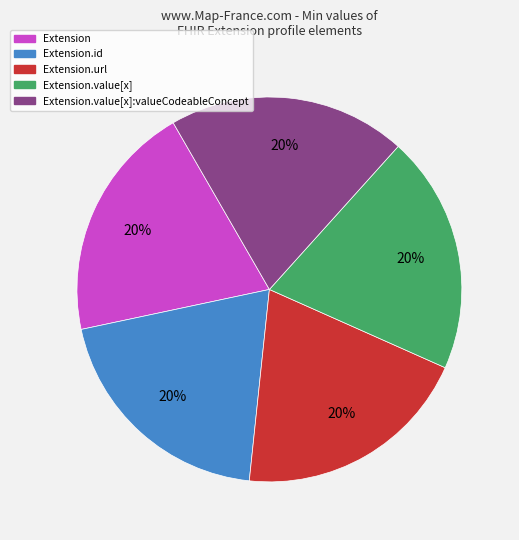

Does any single category account for the majority?

No